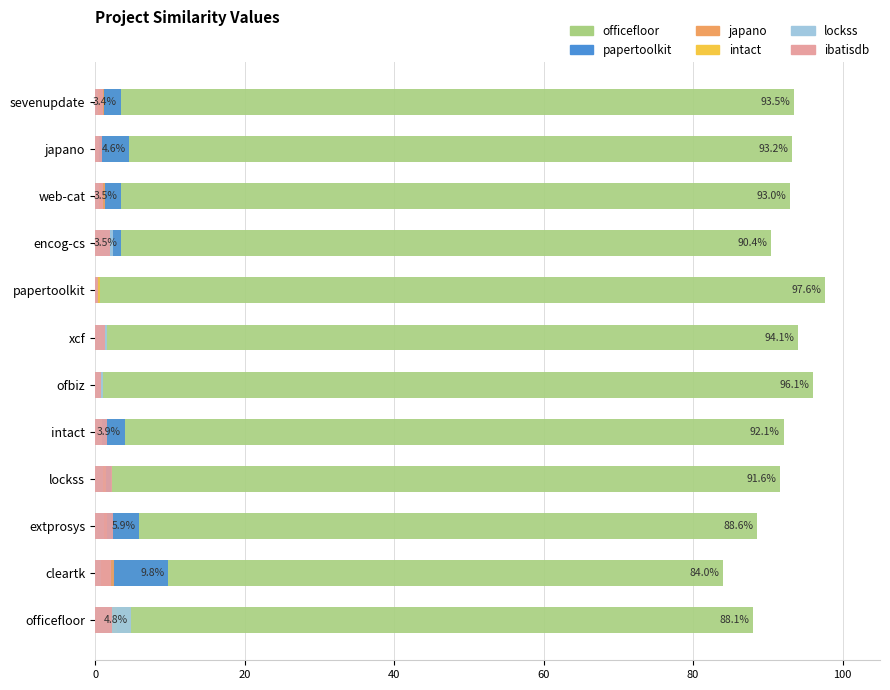

The value of officefloor.csv at papertoolkit is 52.1. True or false?

False